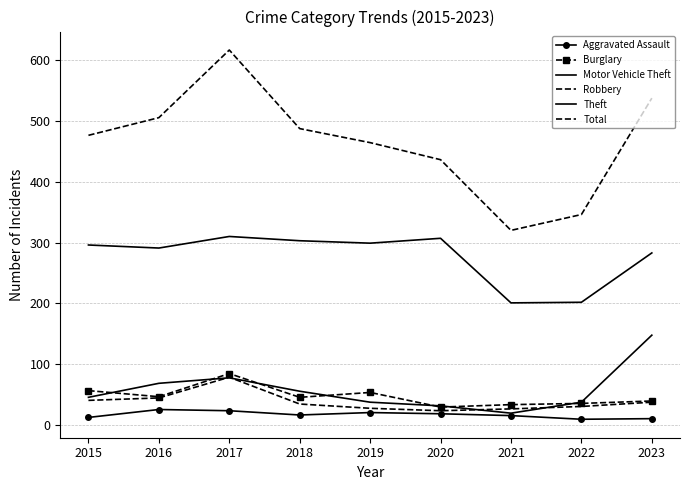

Reading left to right, transcribe all the data shown in this chart.

Aggravated Assault: 13	26	24	17	21	19	16	10	11
Burglary: 57	47	85	46	54	30	34	36	40
Motor Vehicle Theft: 46	69	78	56	38	32	20	38	148
Robbery: 41	45	79	35	28	24	27	31	38
Theft: 296	291	310	303	299	307	201	202	283
Total: 476	505	616	487	464	436	320	346	537